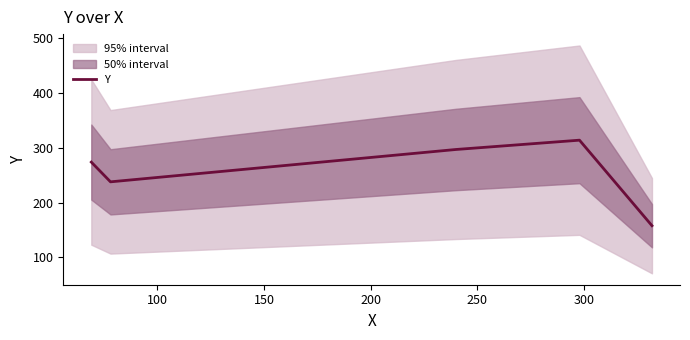

What is the minimum value for Y?

158